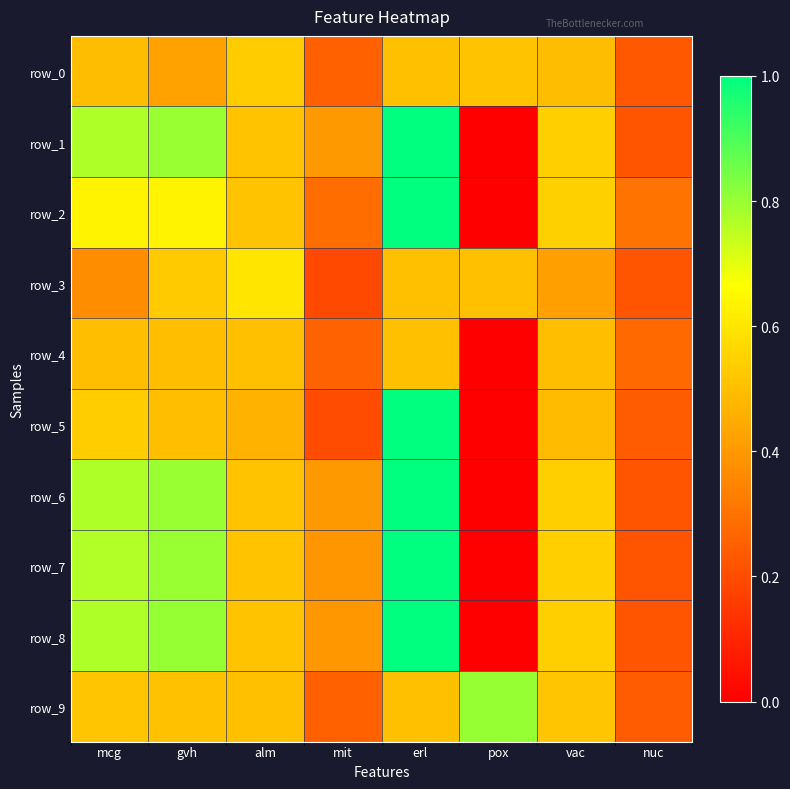

The row_5 series shows 0.3 at mit. True or false?

False